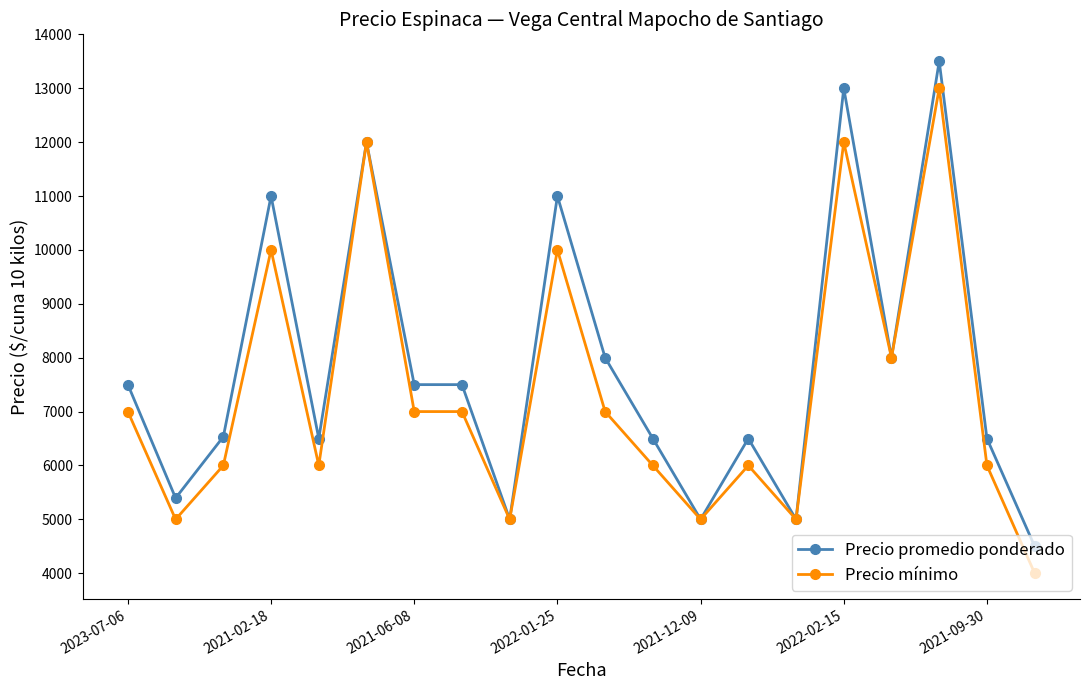

What is the difference between the second highest and minimum values in the Precio promedio ponderado series?

8500